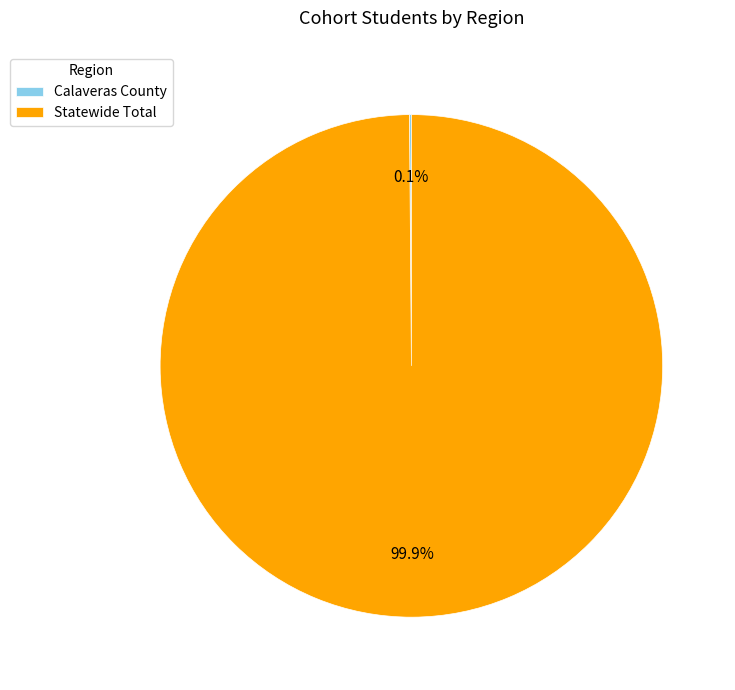

Is Statewide Total the majority of the pie?

Yes